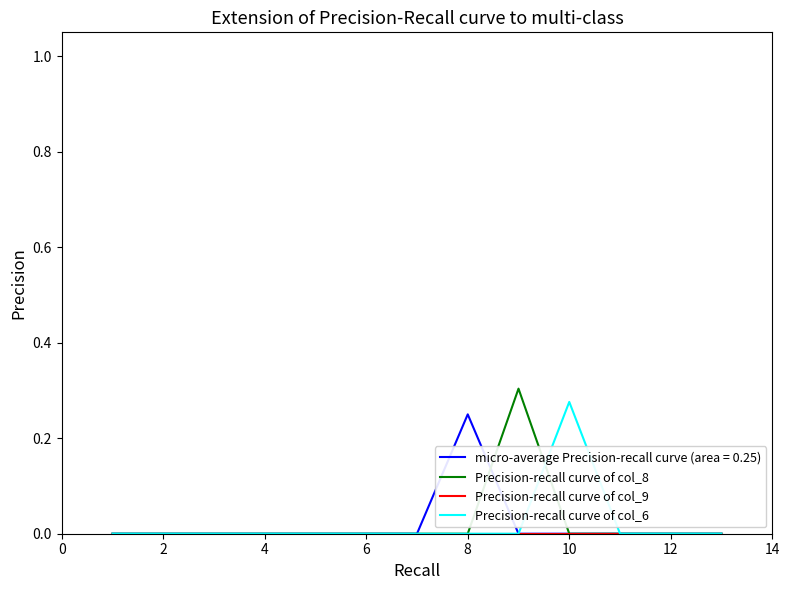

Is this an area chart (filled region under the line)?

No